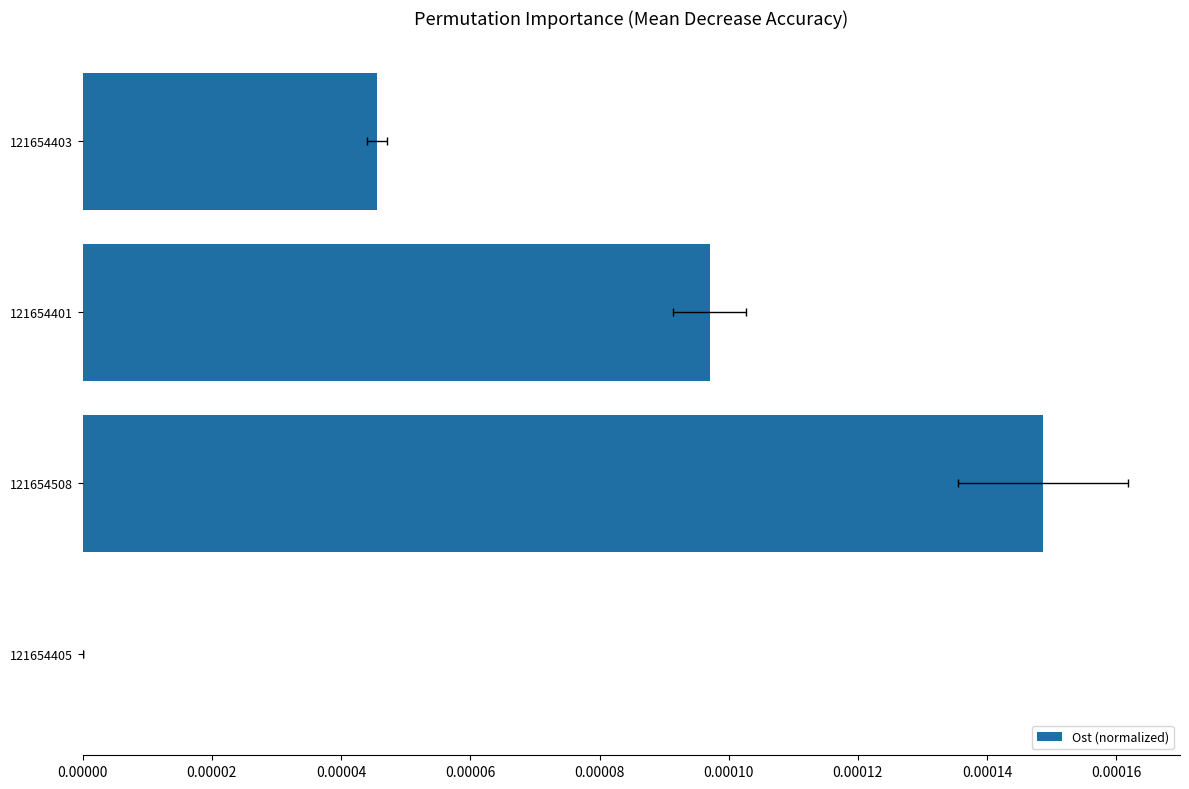

How many positive values are there?

3